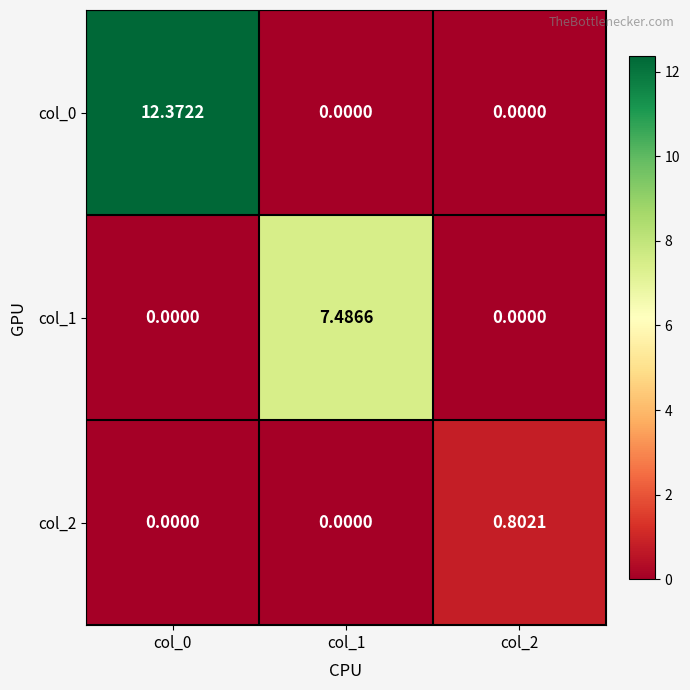

At how many categories does at least one series exceed 3?

2